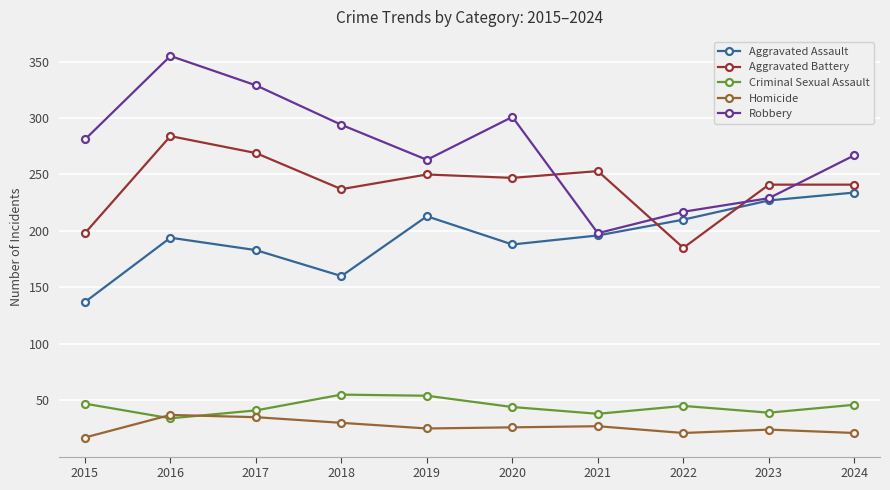

How many data points in Robbery are less than 281?

5